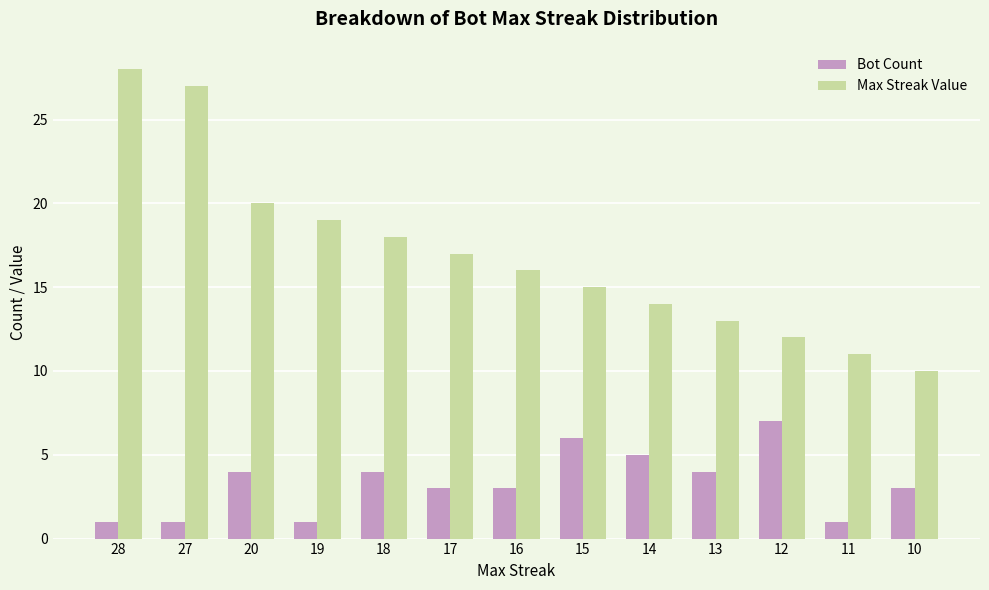

How many bars are there in each group?

2